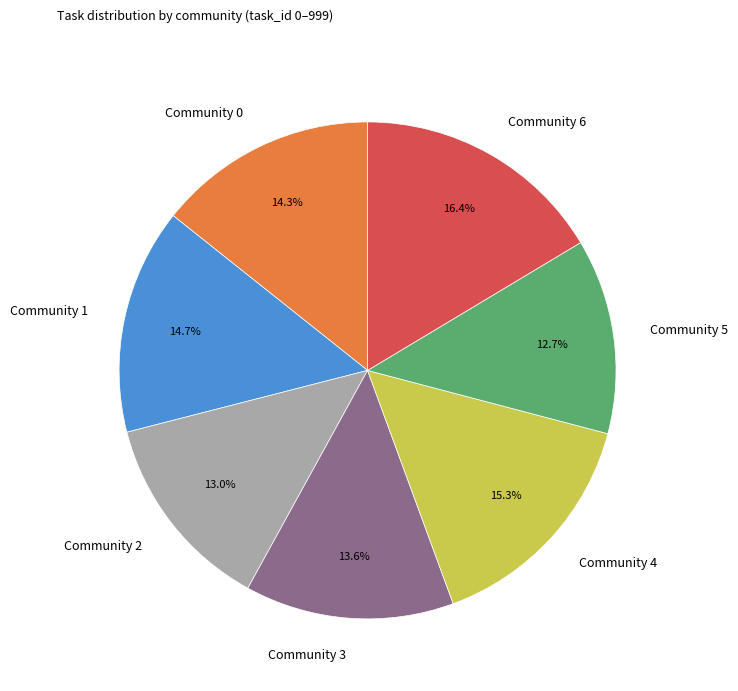

Does Community 0 represent more than half of the total?

No